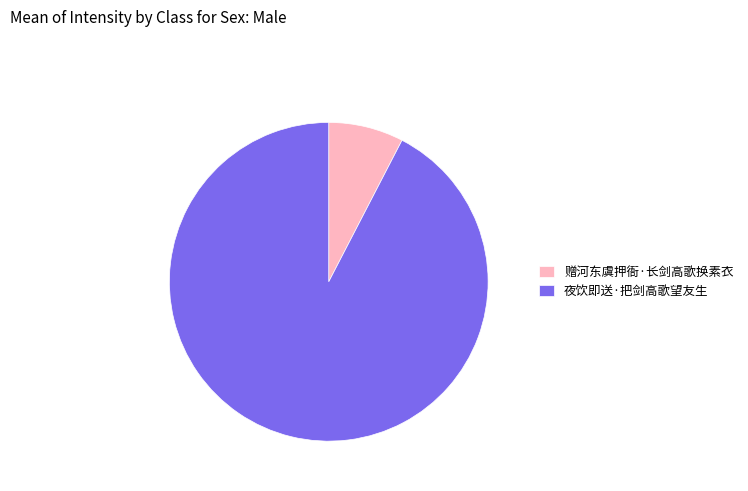

Which slice represents more than half of the pie?

夜饮即送·把剑高歌望友生